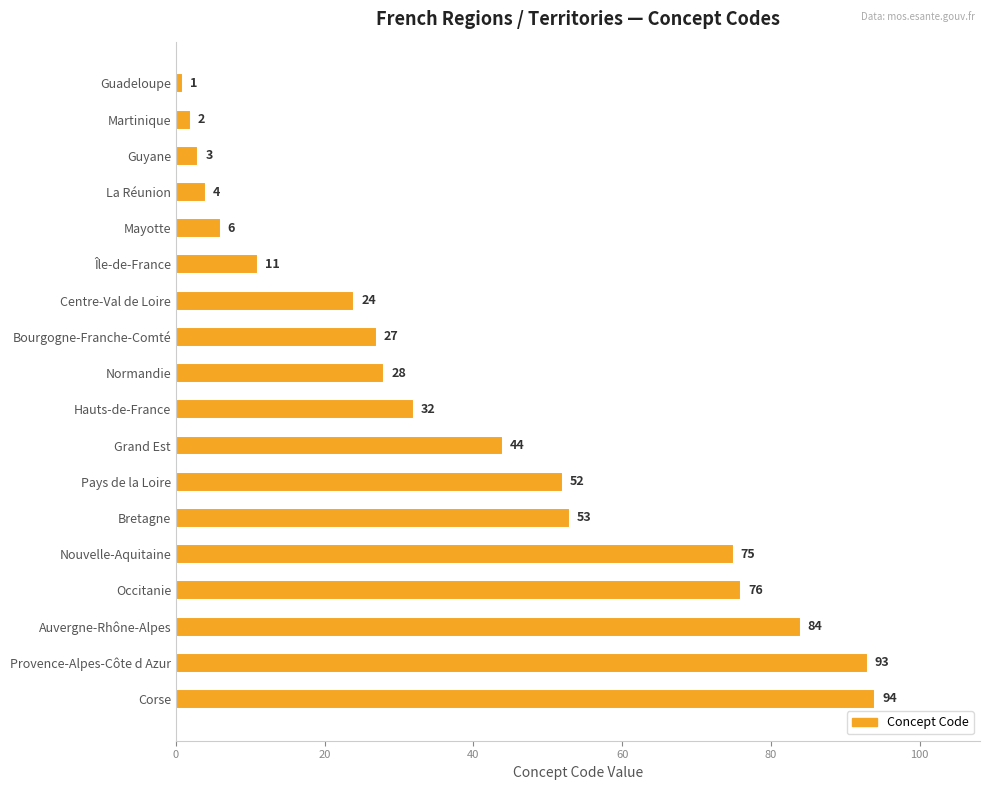

What is the difference between the maximum and second lowest values?

92